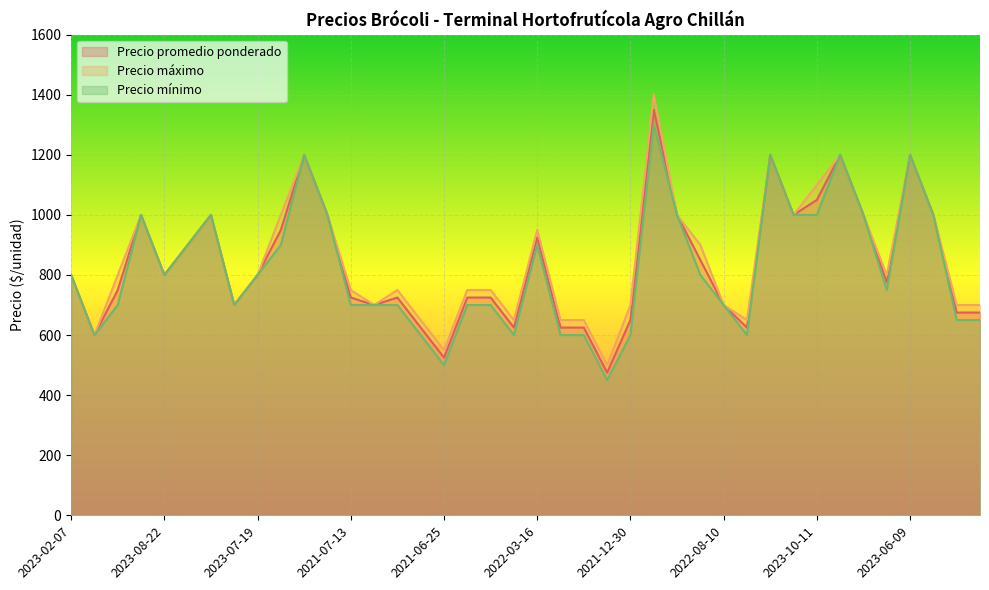

What is the difference between the maximum and minimum values in the Precio promedio ponderado series?

875